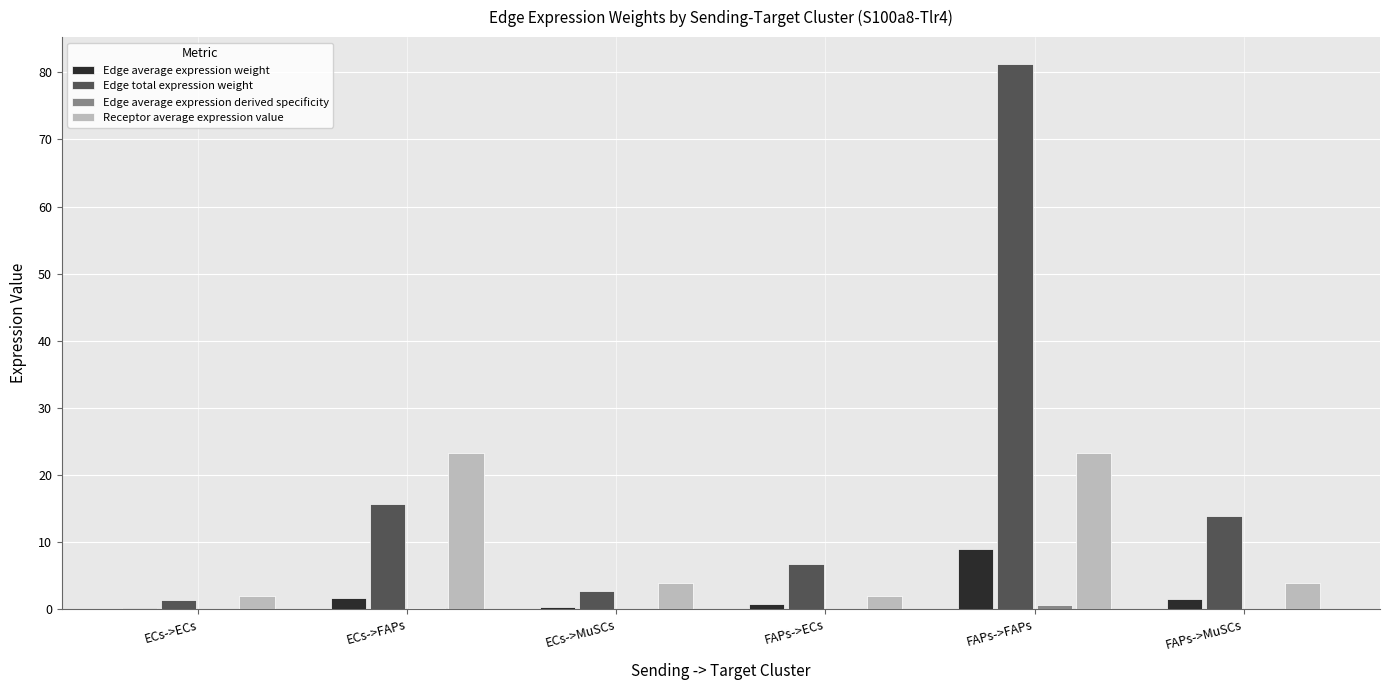

Where does the Edge total expression weight series first go above 13?

ECs->FAPs